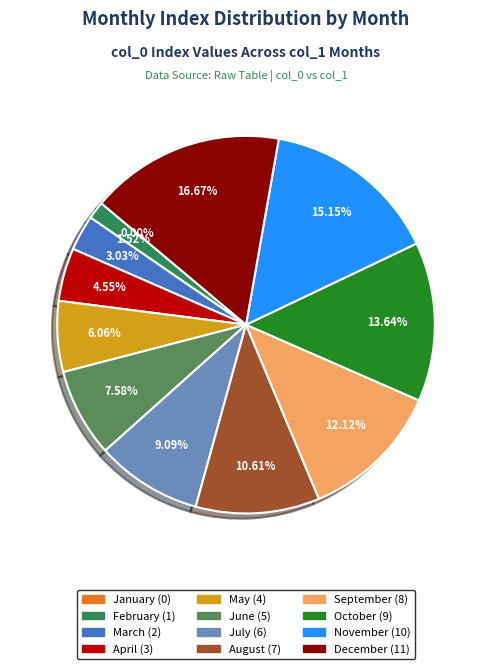

Count the number of slices in the pie.

12